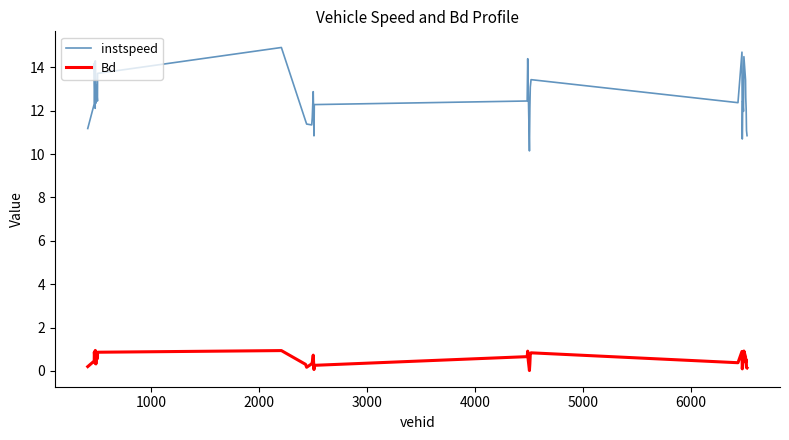

How many interior local valleys does the instspeed series have?

9